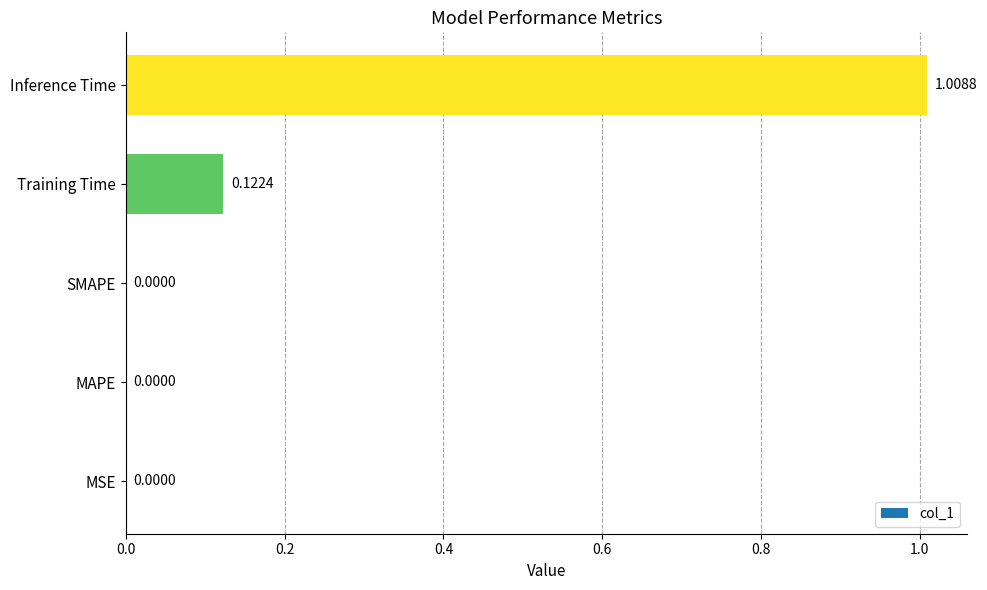

What is the sum of all values?

1.1